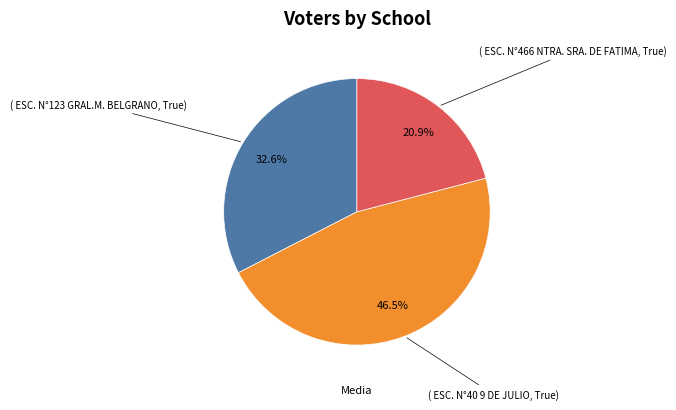

Does any single category account for the majority?

No